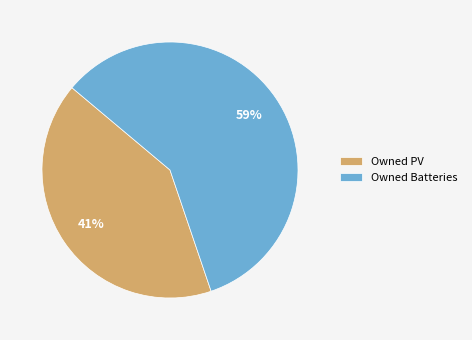

Do Owned Batteries and Owned PV together represent more than half of the pie?

Yes